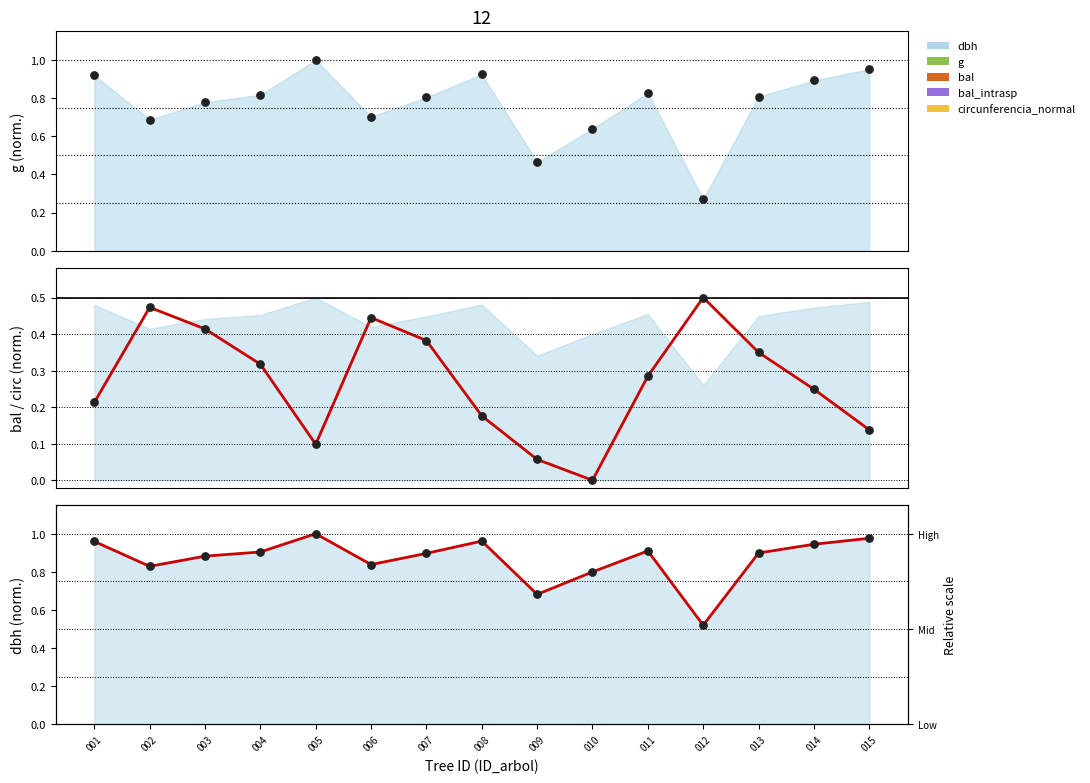

Which series contains the lowest Y value?

bal_intrasp